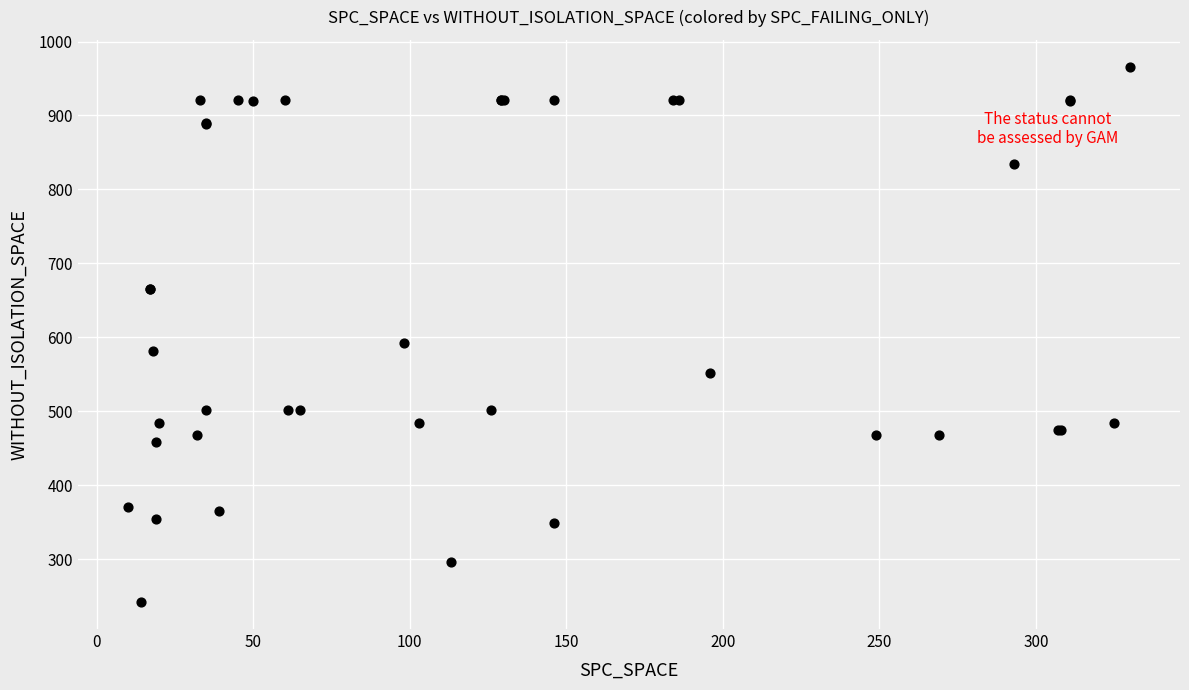

What Y value in the scatter plot is closest to 604?

592